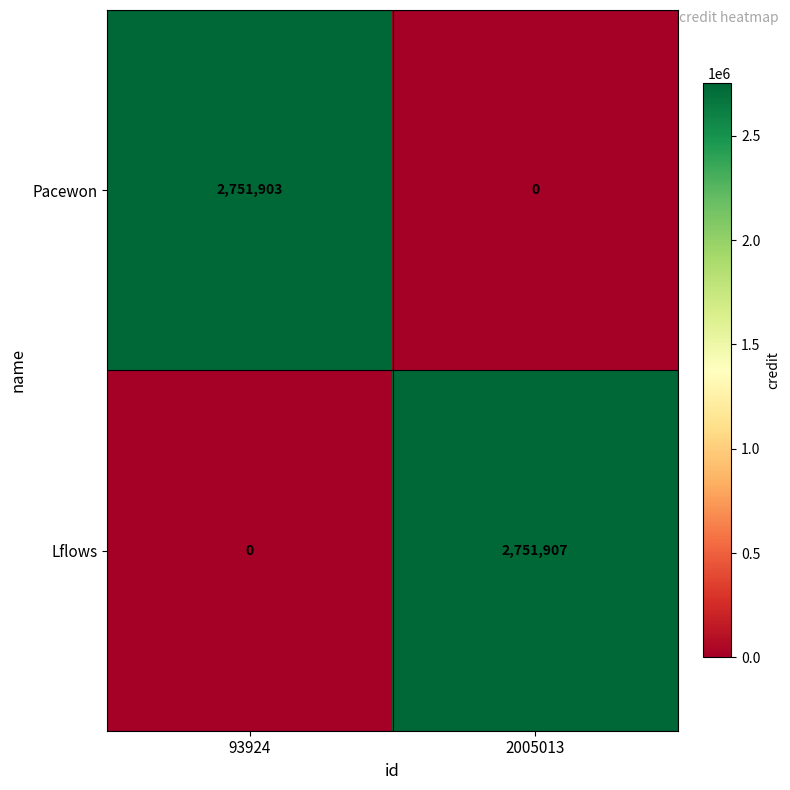

Reading right to left, what are all the values shown in this chart?

Pacewon: 0	2751903
Lflows: 2751907	0